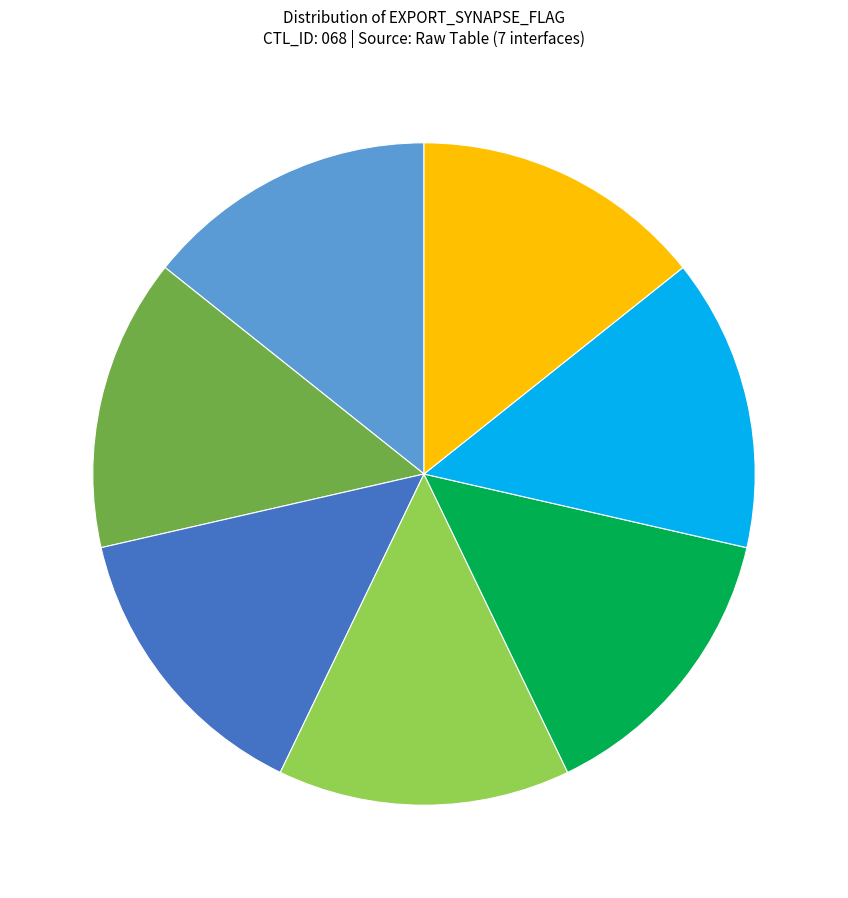

How many slices are in this pie chart?

7